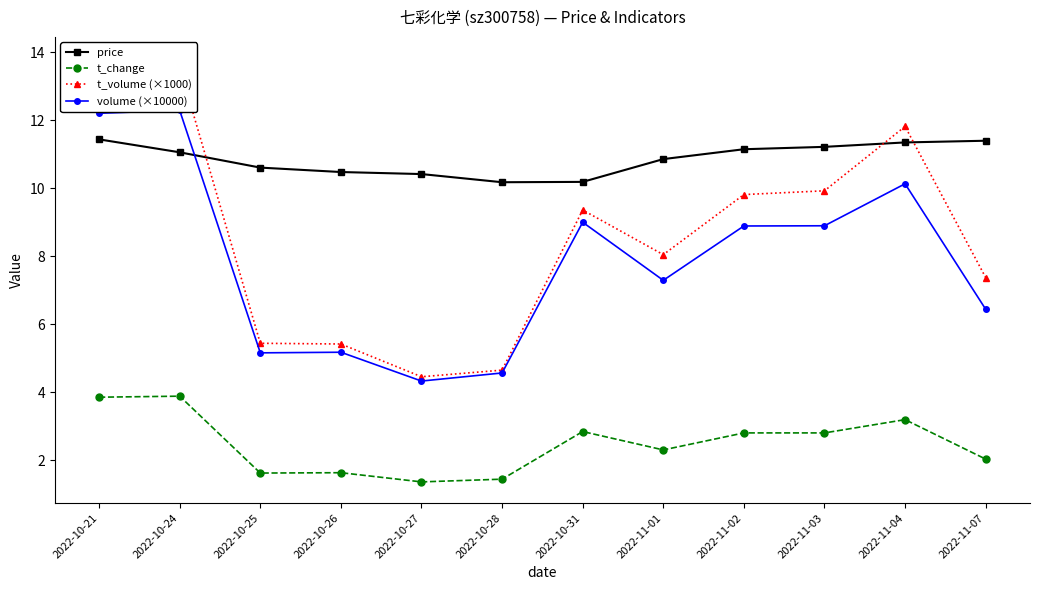

What are all the series names shown in the legend?

price, t_change, t_volume (×1000), volume (×10000)